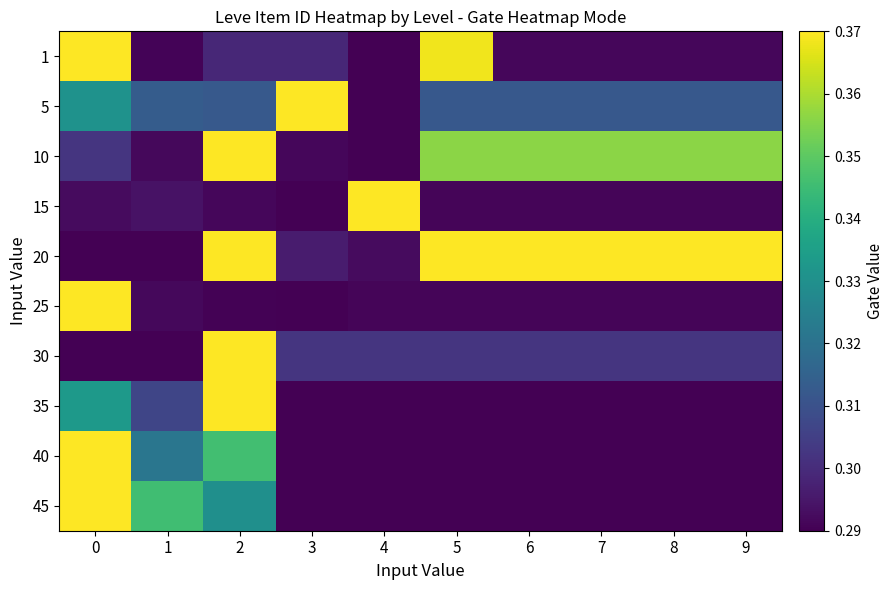

Between 1 and 3, which is larger?

3